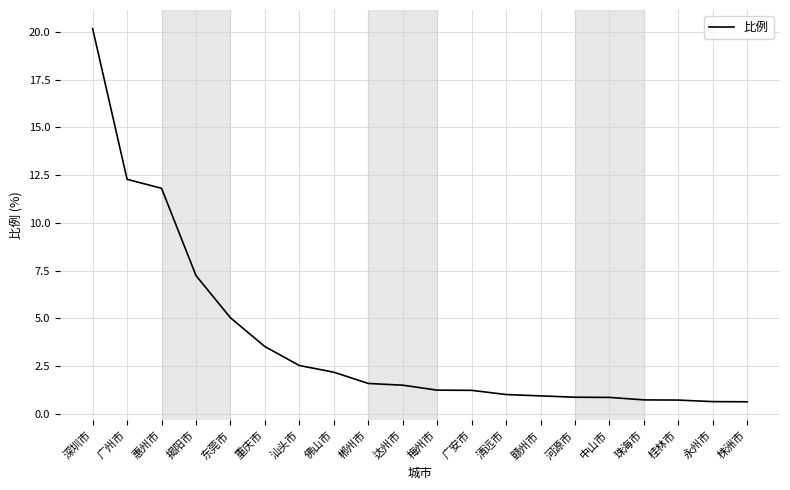

Does the chart display data point markers on the line(s)?

No